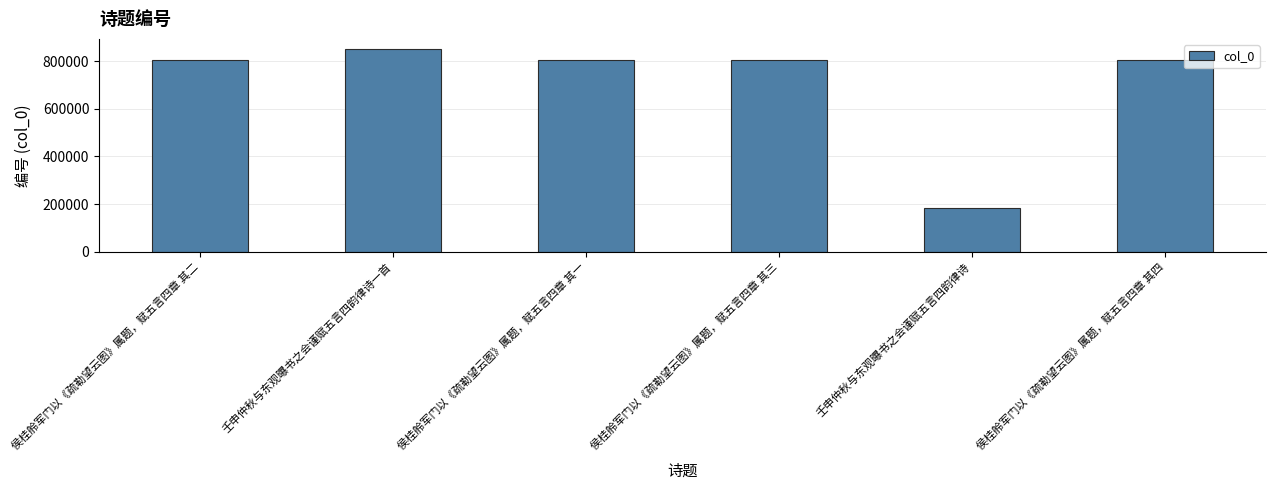

What is the difference between the maximum and minimum values?

667177